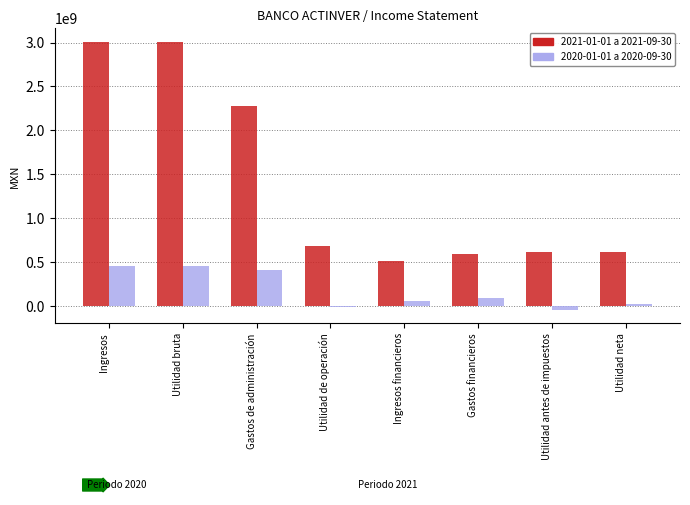

What is the average value of the 2020-01-01_2020-09-30 series?

179557250